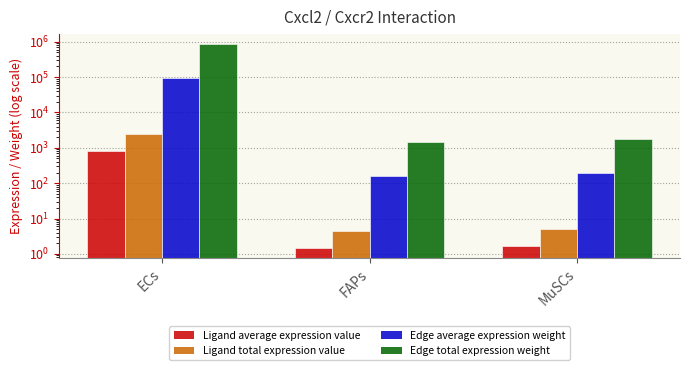

What is the label of the 1st bar from the left?

ECs